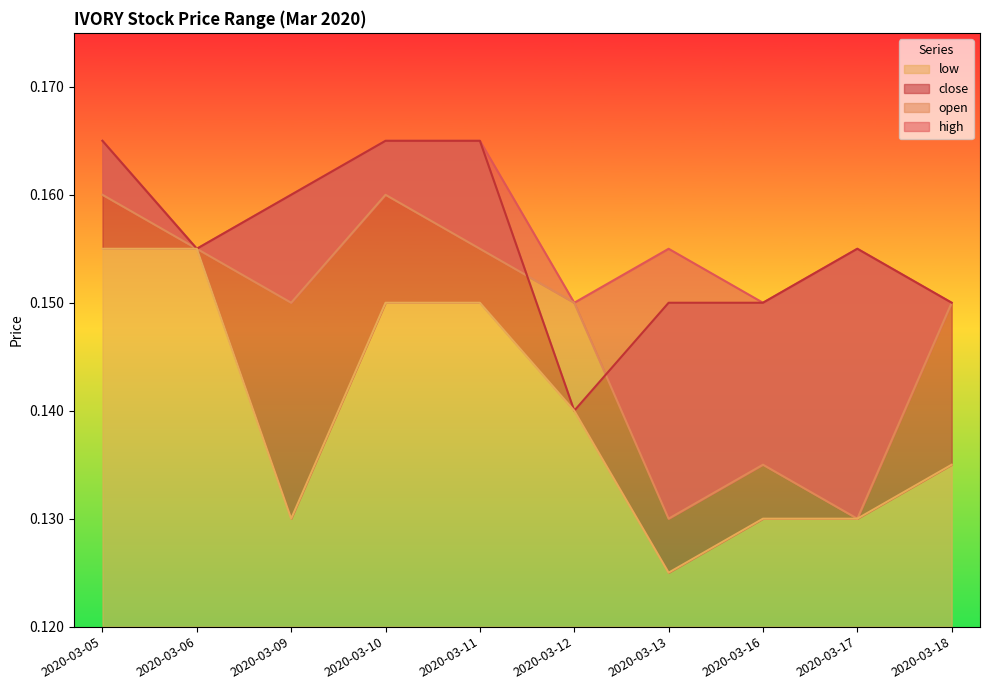

Which has a higher value, 2020-03-06 or 2020-03-16?

2020-03-06